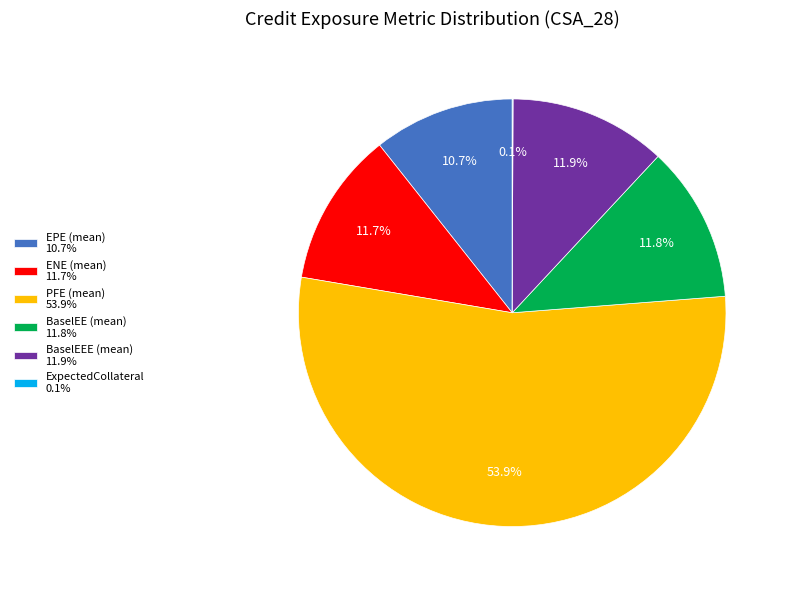

Is there a majority slice in this chart?

Yes